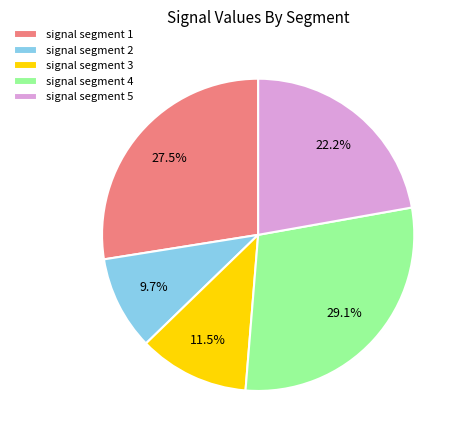

The signal segment 3 slice represents 5% of the pie. True or false?

False